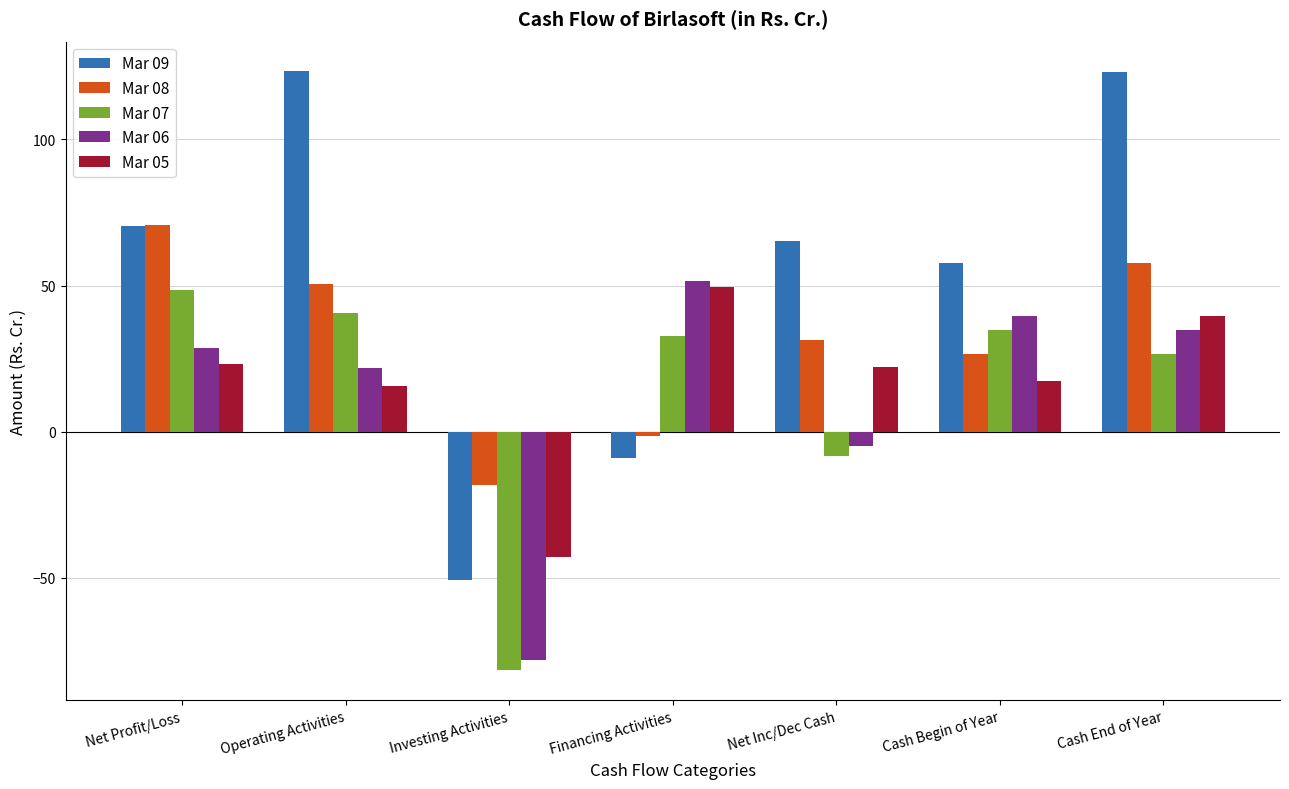

Read the Mar 08 value at Investing Activities.

-18.2